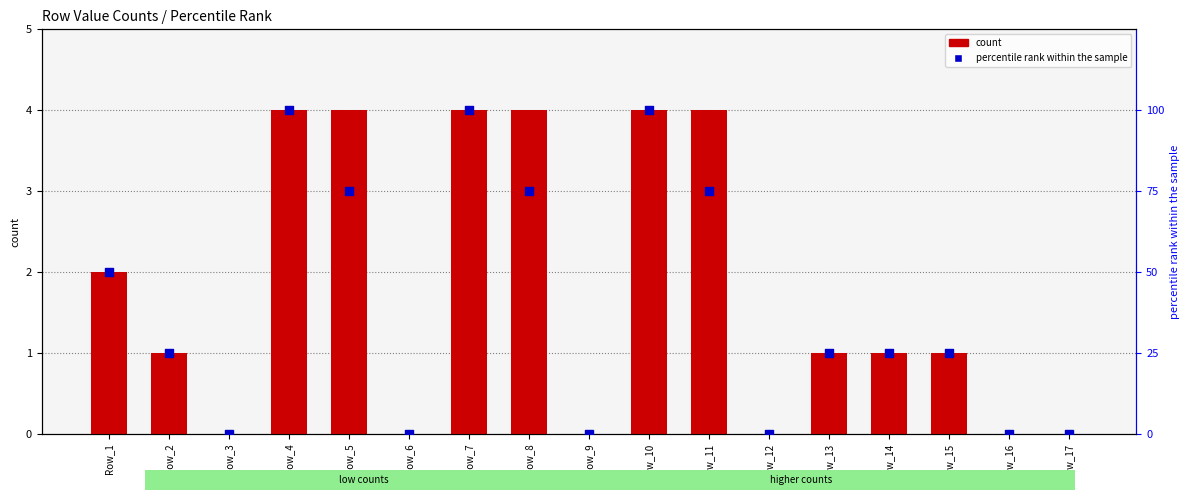

At how many categories does at least one series exceed 52?

6